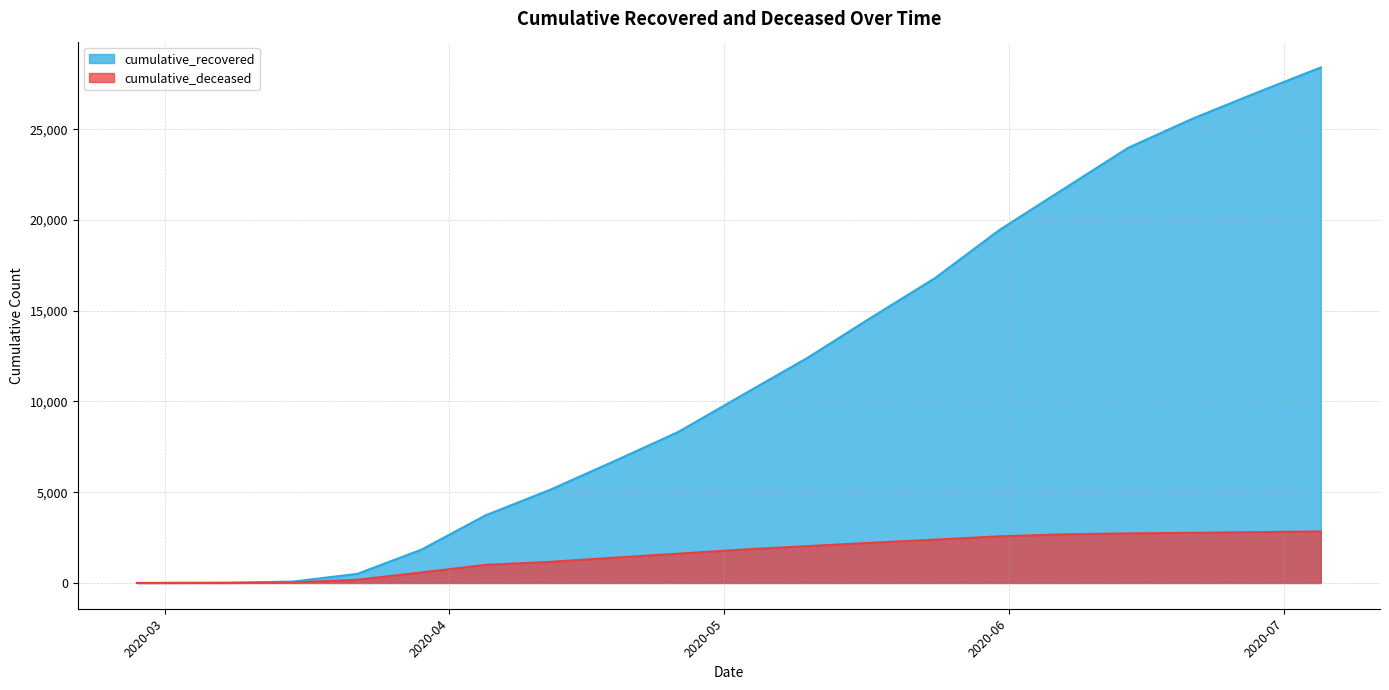

True or false: cumulative_recovered and cumulative_deceased cross at least once.

False